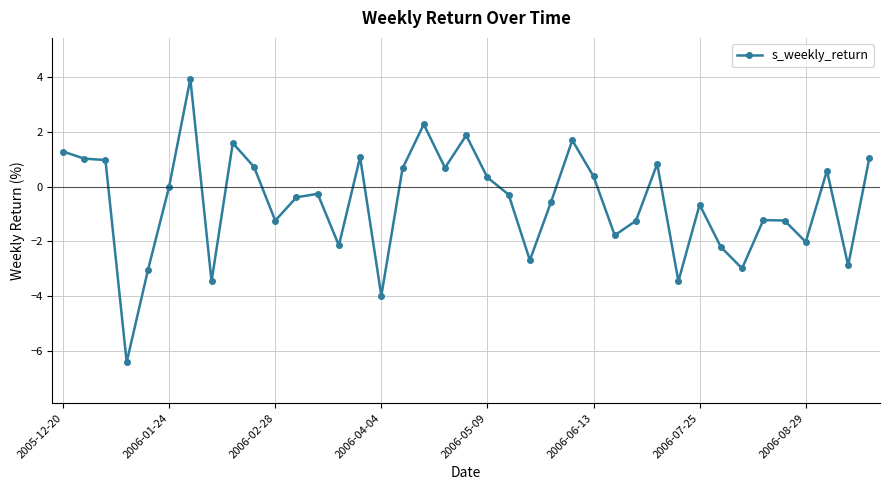

What is the average value?

-0.6